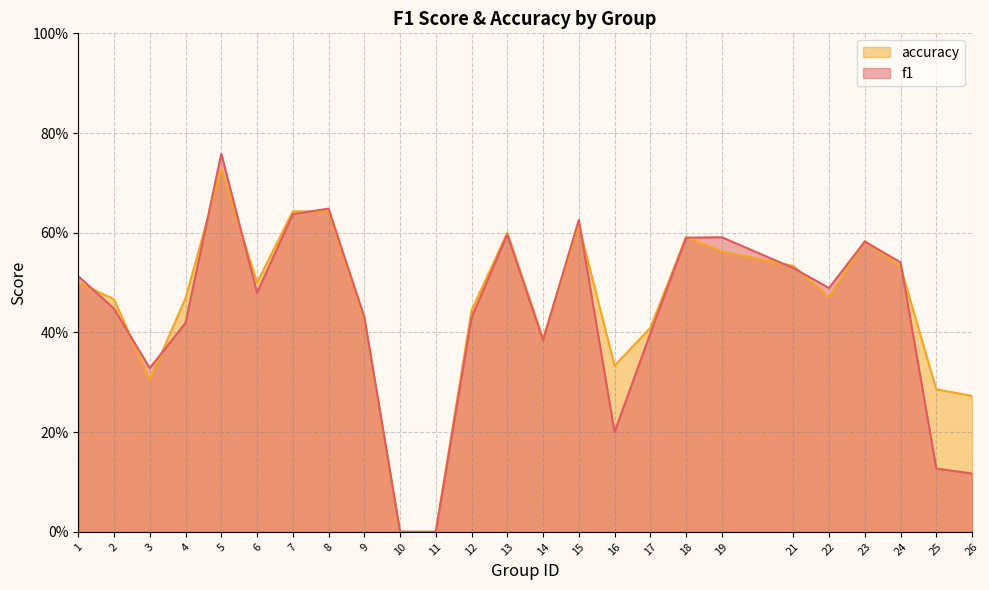

At which label is accuracy closest to 0?

10